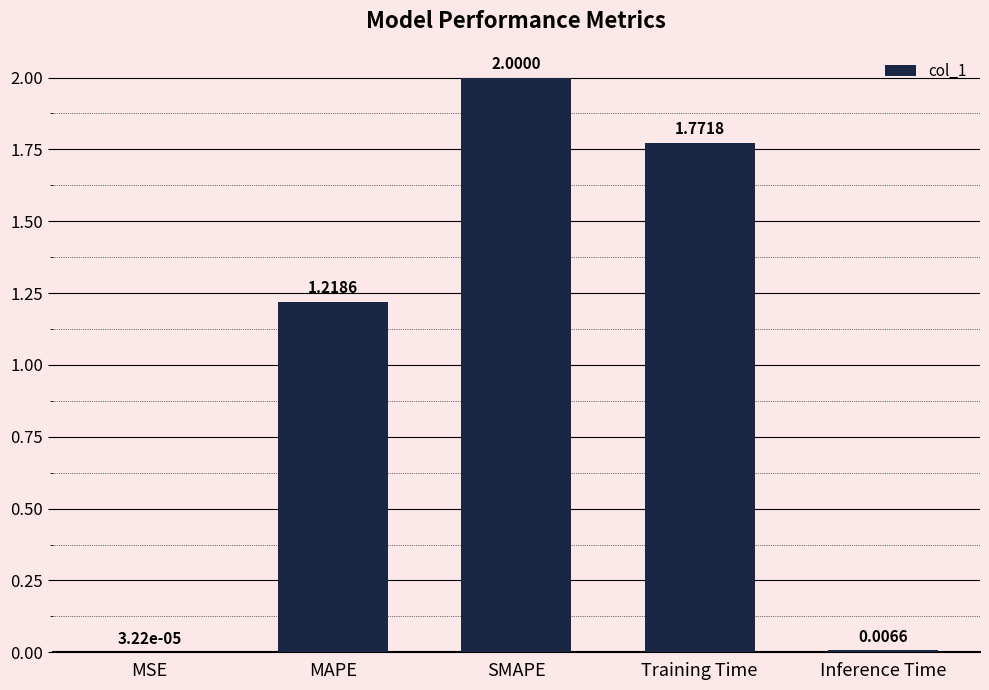

What is the average value?

1.0